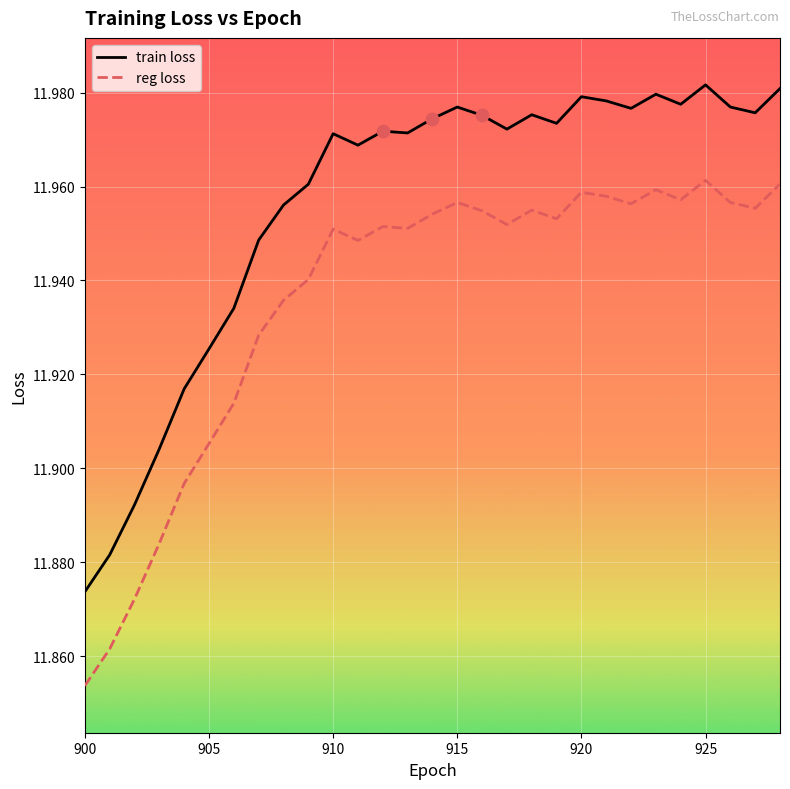

What are all the series names shown in the legend?

train loss, reg loss